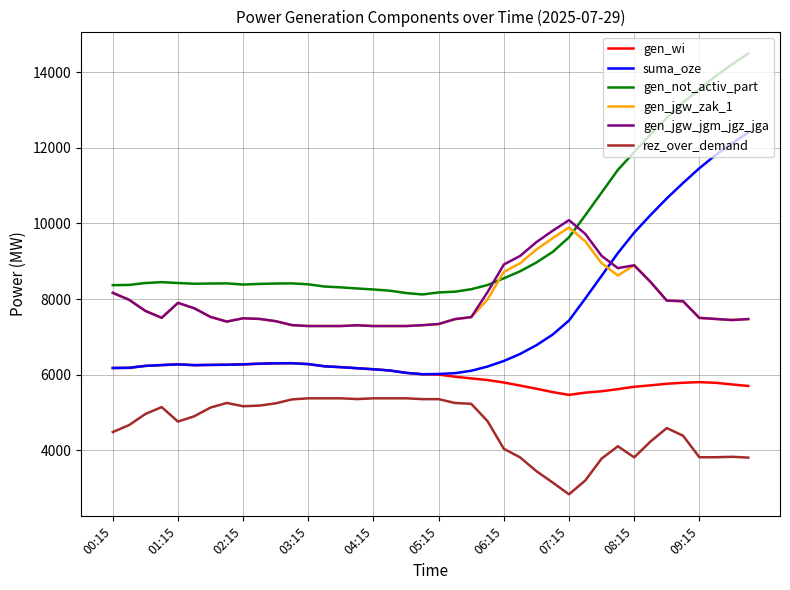

At how many categories does at least one series exceed 7745?

40